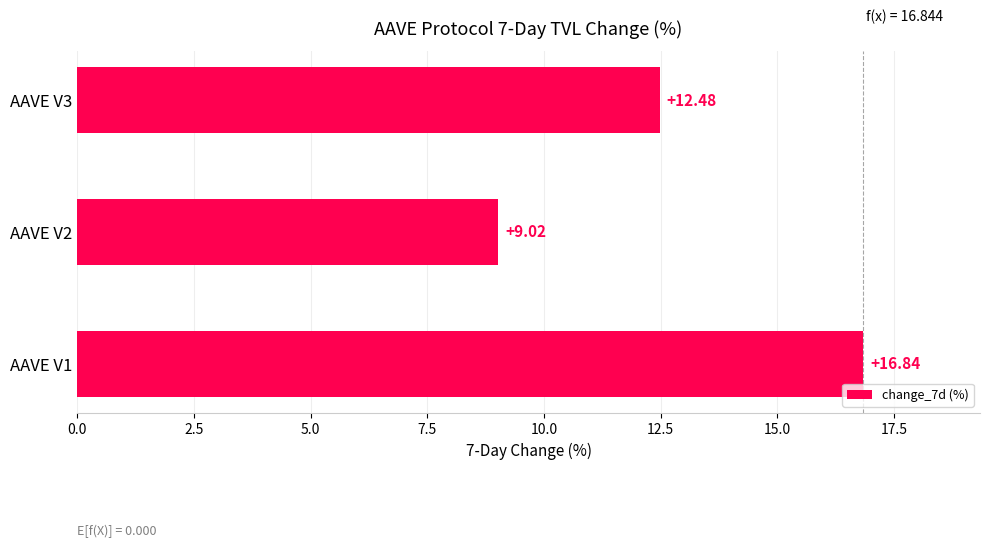

What is the average value?

12.8